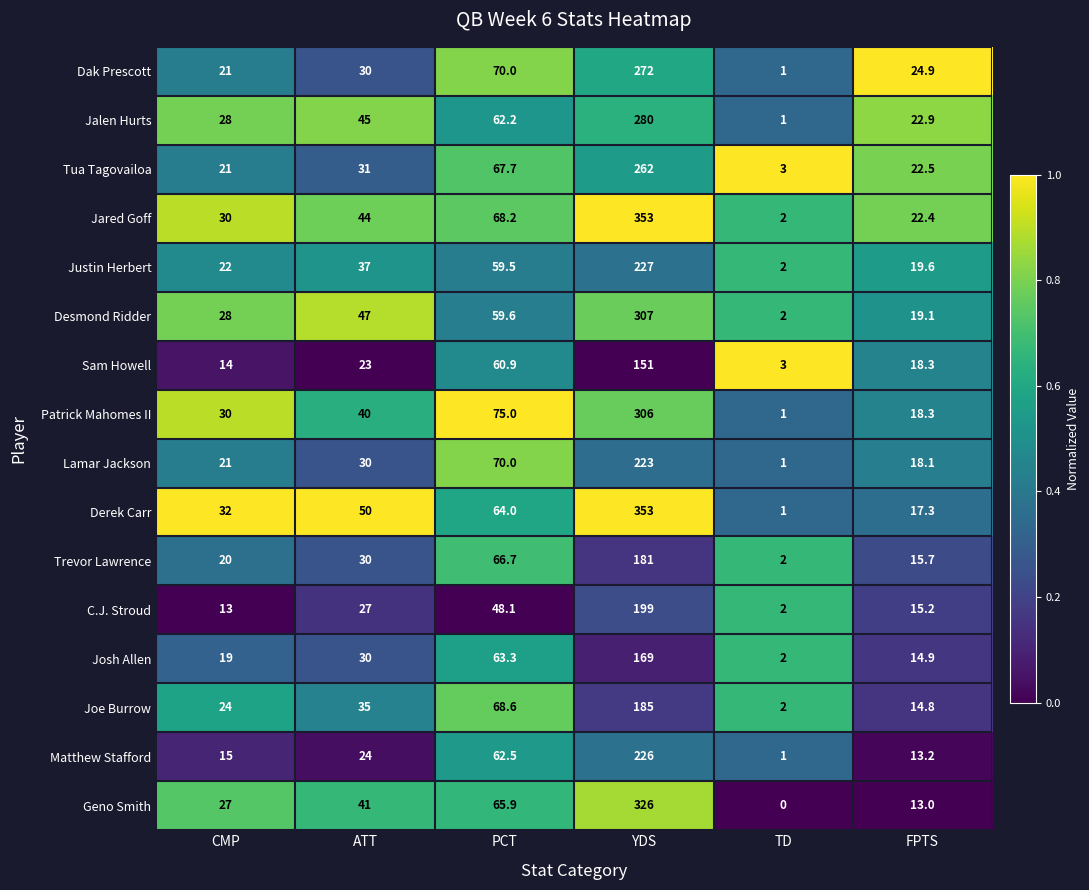

At which label is C.J. Stroud closest to 100?

PCT